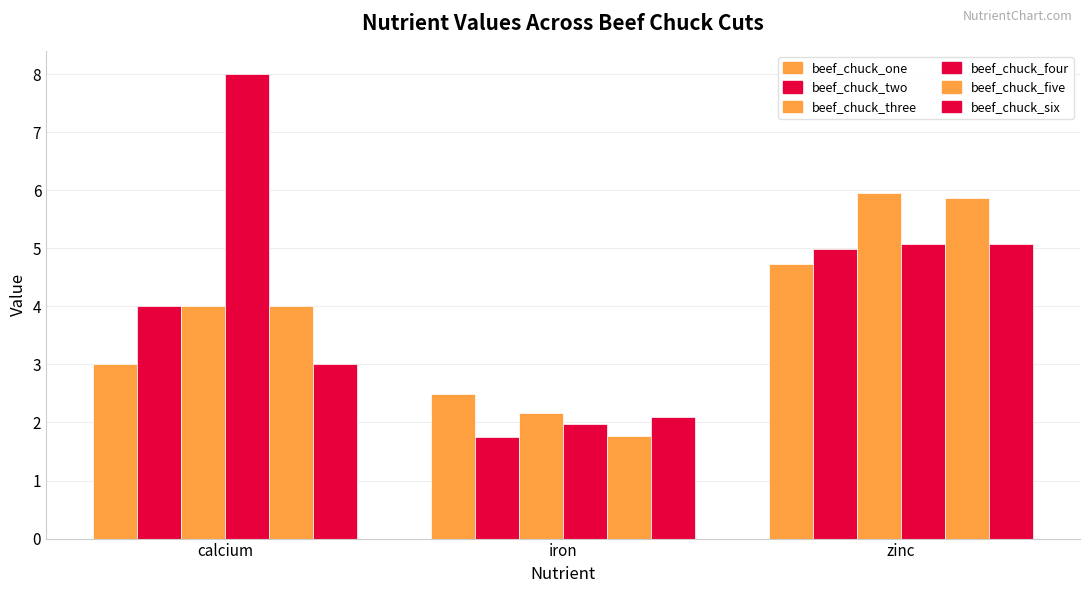

What is the difference between the maximum and minimum values in the beef_chuck_two series?

3.2